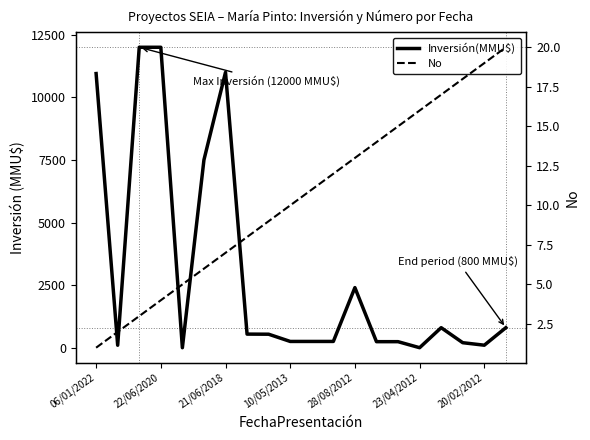

What is the highest value of the No series?

20